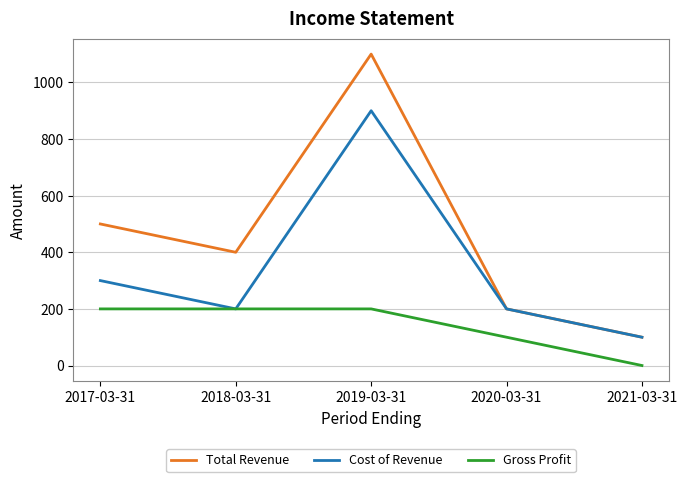

Rank the series by their maximum value, from highest to lowest.

Total Revenue, Cost of Revenue, Gross Profit